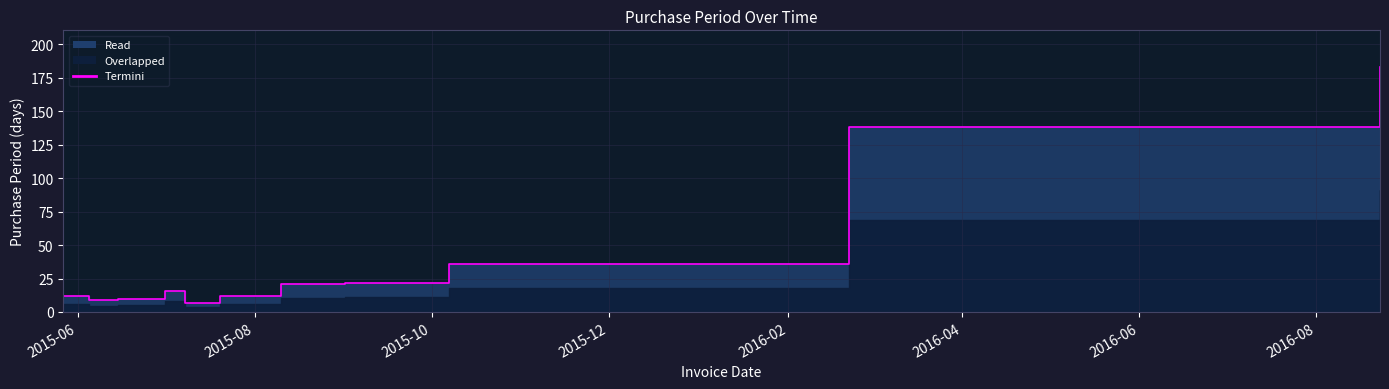

True or false: the data has more than 1 interior local peaks.

False